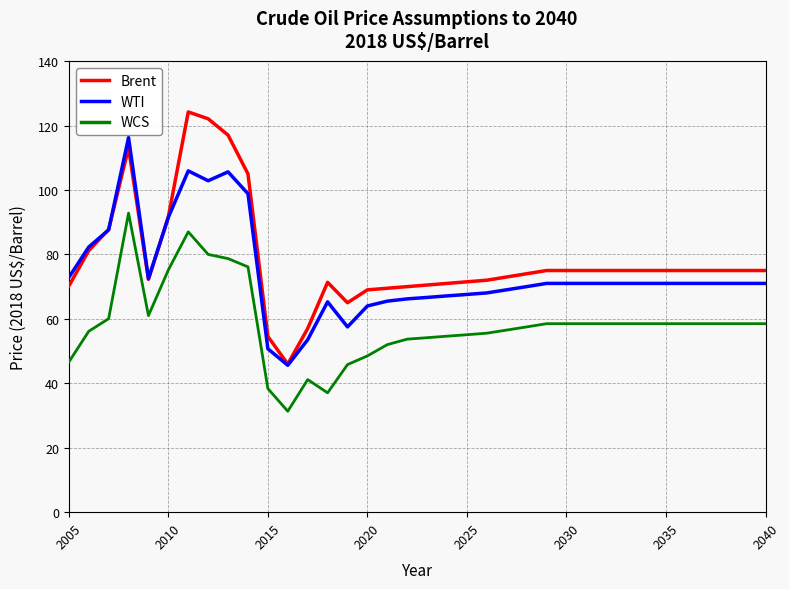

Which series has the largest range (max minus min)?

Brent